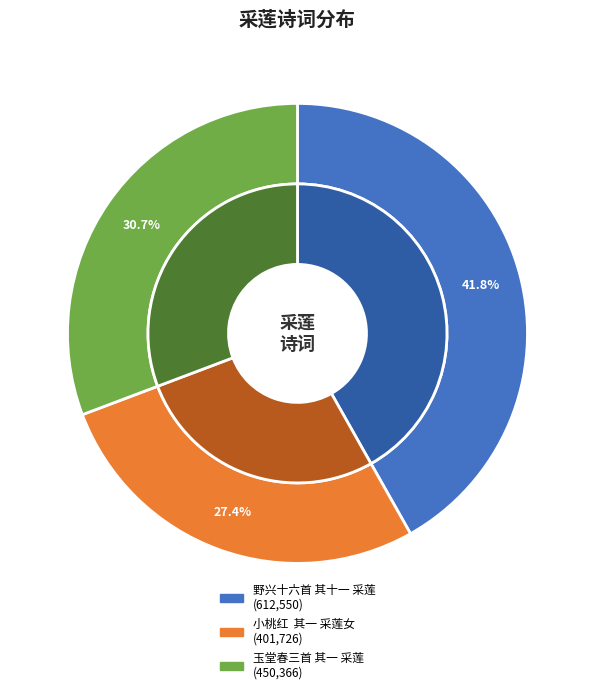

Approximately how many times larger is the value at 野兴十六首 其十一 采莲 compared to 玉堂春三首 其一 采莲?

1.4